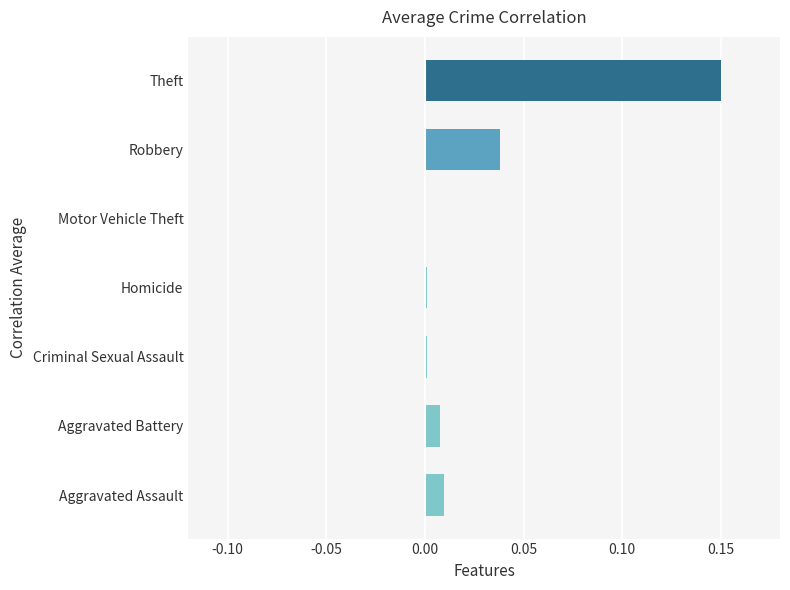

The chart shows a value of -0.1 at Motor Vehicle Theft. True or false?

False